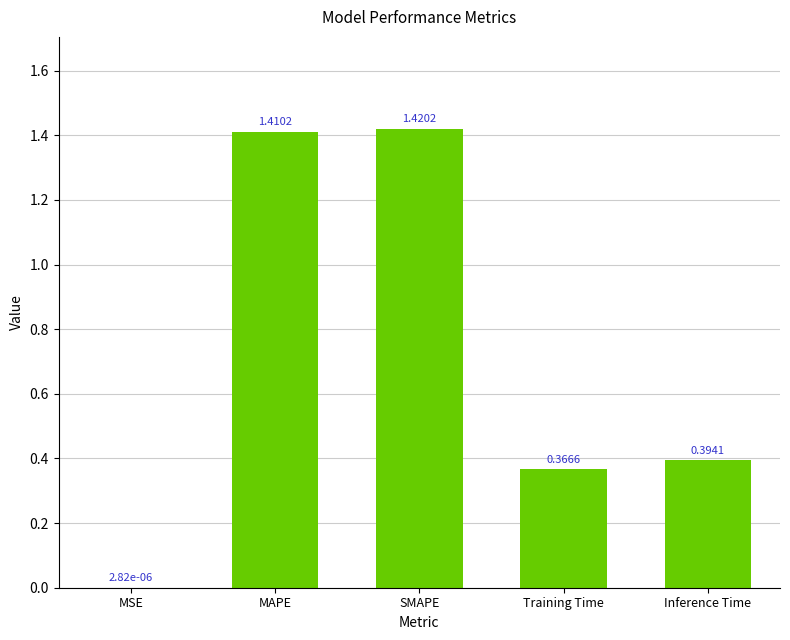

Which label corresponds to the largest value in the chart?

SMAPE